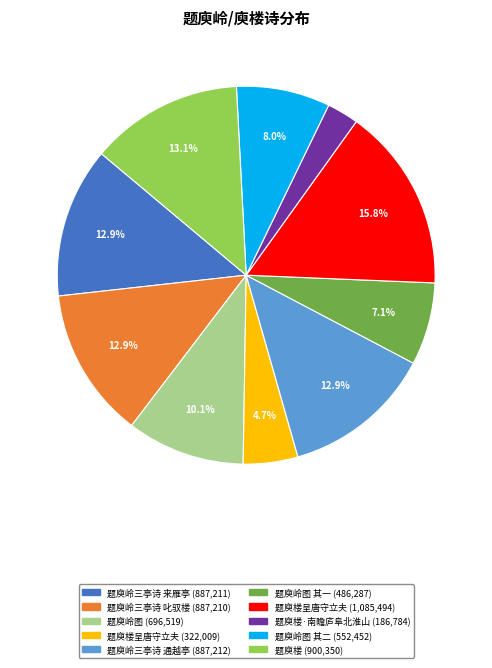

Is there any slice that represents more than half of the pie?

No